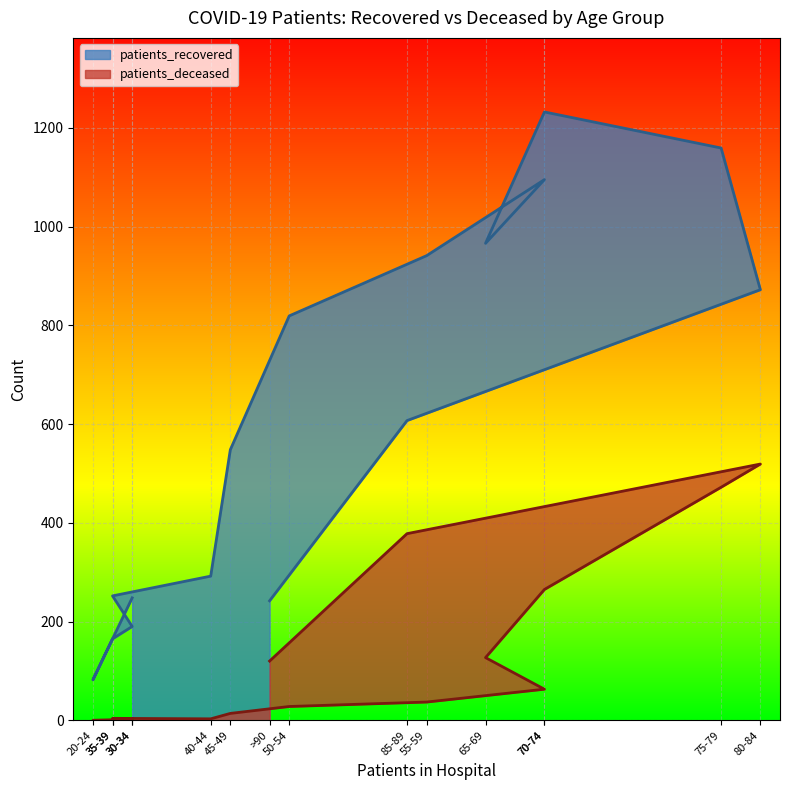

What is the spread (max minus min) of values at 50-54?

791